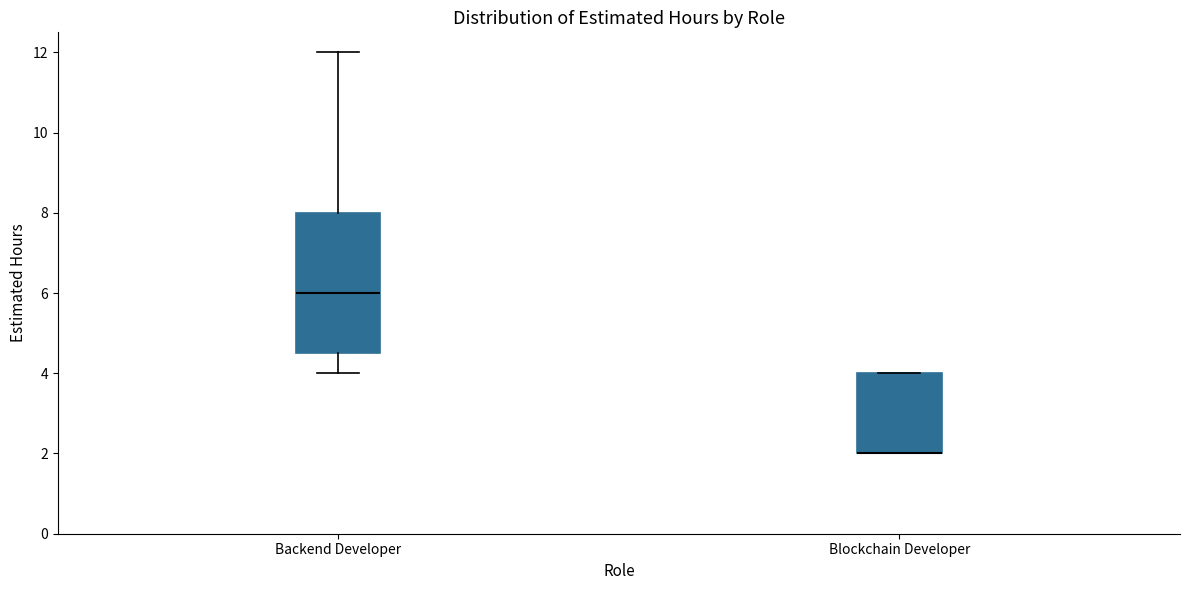

Which box is the tallest, from its lower edge to its upper edge?

Backend Developer